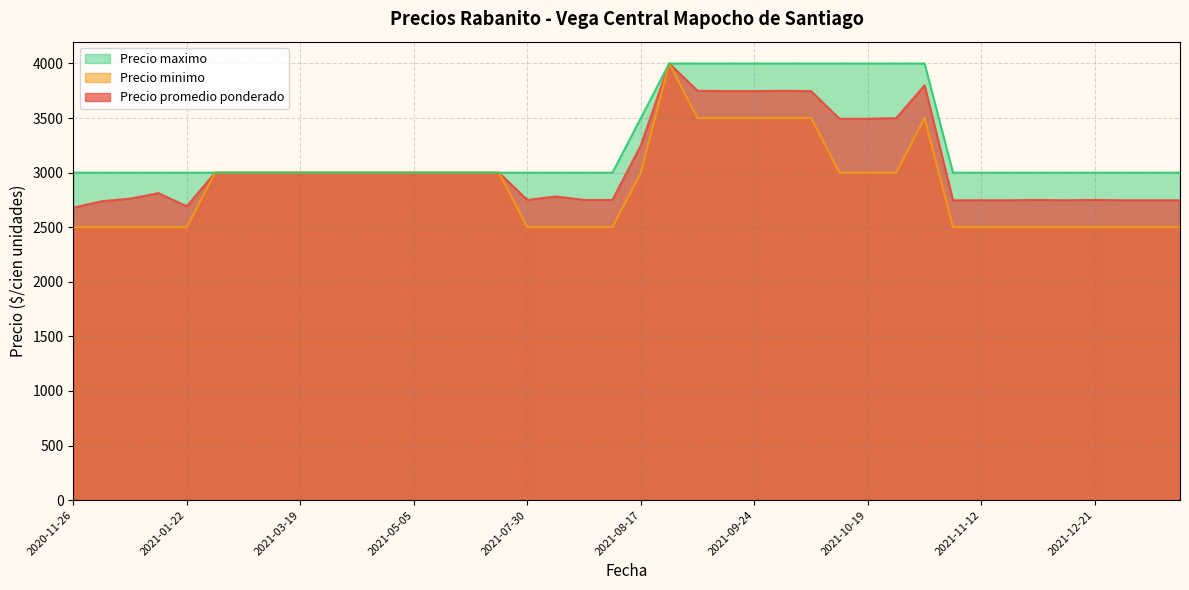

Reading right to left, extract all data points from this chart.

Precio promedio ponderado: 2021-11-12=2747	2021-09-29=3750	2021-11-23=2750	2021-10-08=3747	2021-03-31=3000	2021-09-08=3750	2021-01-22=2692	2021-11-17=2747	2021-03-11=3000	2021-04-23=3000	2020-12-04=2762	2020-11-26=2679	2021-10-15=3494	2021-08-11=2750	2021-04-07=3000	2021-08-06=2750	2021-03-18=3000	2022-01-14=2747	2021-06-24=3000	2021-05-11=3000	2021-12-31=2747	2021-09-09=3747	2021-12-28=2747	2021-10-22=3500	2021-11-25=2747	2021-11-03=2747	2021-08-04=2782	2020-12-03=2738	2021-08-20=4000	2021-05-28=3000	2021-03-12=3000	2021-12-21=2750	2021-07-30=2750	2021-01-19=2812	2021-08-17=3250	2021-10-28=3800	2021-10-19=3494	2021-09-24=3747	2021-05-05=3000	2021-03-19=3000
Precio minimo: 2021-11-12=2500	2021-09-29=3500	2021-11-23=2500	2021-10-08=3500	2021-03-31=3000	2021-09-08=3500	2021-01-22=2500	2021-11-17=2500	2021-03-11=3000	2021-04-23=3000	2020-12-04=2500	2020-11-26=2500	2021-10-15=3000	2021-08-11=2500	2021-04-07=3000	2021-08-06=2500	2021-03-18=3000	2022-01-14=2500	2021-06-24=3000	2021-05-11=3000	2021-12-31=2500	2021-09-09=3500	2021-12-28=2500	2021-10-22=3000	2021-11-25=2500	2021-11-03=2500	2021-08-04=2500	2020-12-03=2500	2021-08-20=4000	2021-05-28=3000	2021-03-12=3000	2021-12-21=2500	2021-07-30=2500	2021-01-19=2500	2021-08-17=3000	2021-10-28=3500	2021-10-19=3000	2021-09-24=3500	2021-05-05=3000	2021-03-19=3000
Precio maximo: 2021-11-12=3000	2021-09-29=4000	2021-11-23=3000	2021-10-08=4000	2021-03-31=3000	2021-09-08=4000	2021-01-22=3000	2021-11-17=3000	2021-03-11=3000	2021-04-23=3000	2020-12-04=3000	2020-11-26=3000	2021-10-15=4000	2021-08-11=3000	2021-04-07=3000	2021-08-06=3000	2021-03-18=3000	2022-01-14=3000	2021-06-24=3000	2021-05-11=3000	2021-12-31=3000	2021-09-09=4000	2021-12-28=3000	2021-10-22=4000	2021-11-25=3000	2021-11-03=3000	2021-08-04=3000	2020-12-03=3000	2021-08-20=4000	2021-05-28=3000	2021-03-12=3000	2021-12-21=3000	2021-07-30=3000	2021-01-19=3000	2021-08-17=3500	2021-10-28=4000	2021-10-19=4000	2021-09-24=4000	2021-05-05=3000	2021-03-19=3000